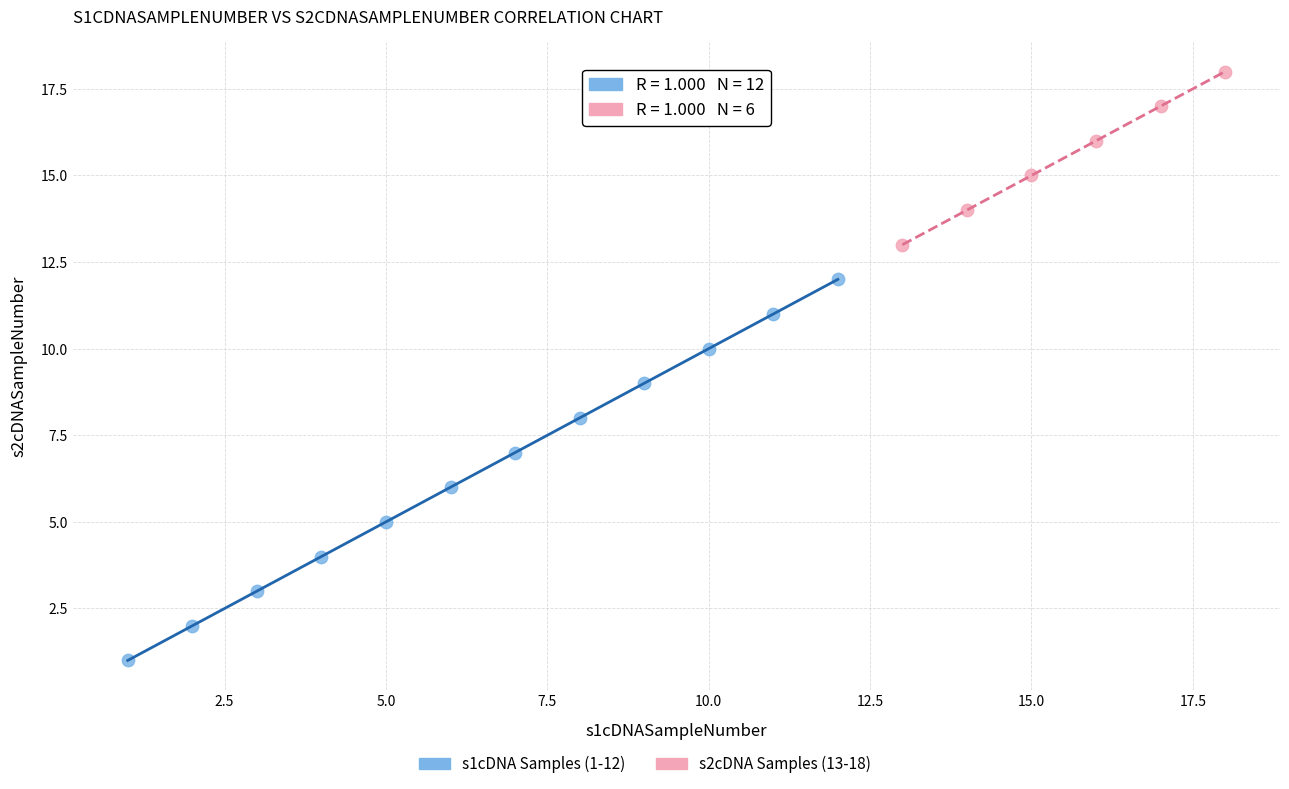

Which series contains the lowest Y value?

s1cDNA Samples (1-12)